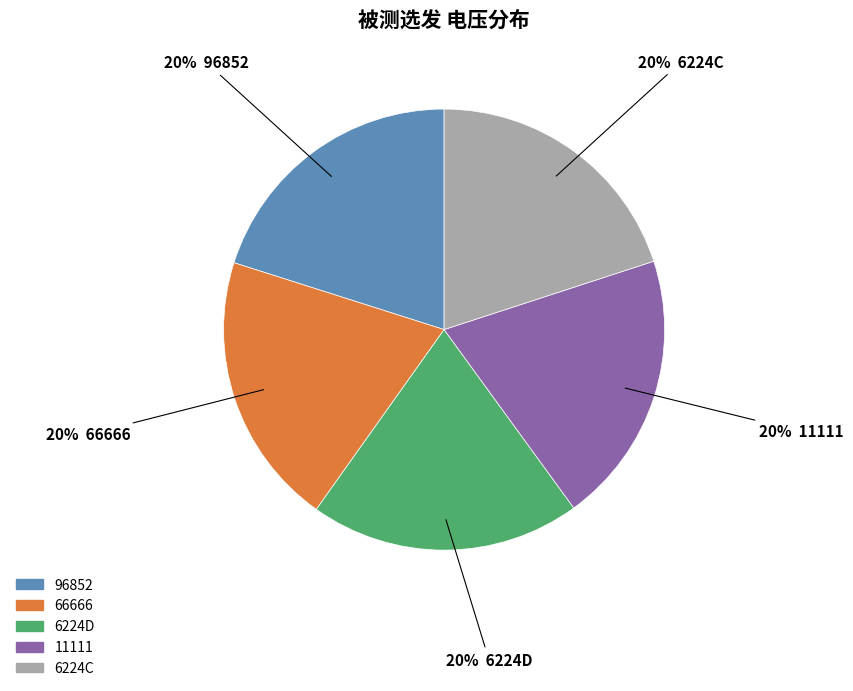

Is it true that 6224C is 20% of the pie?

True